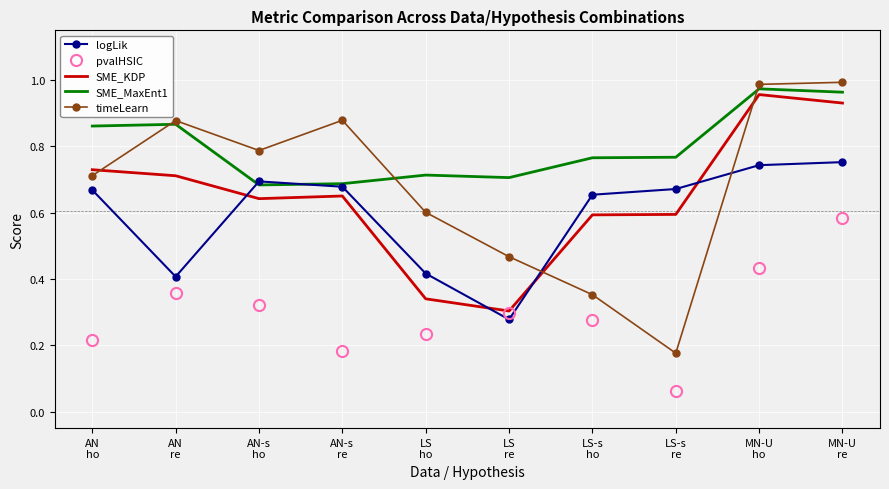

Rank the series by their maximum value, from lowest to highest.

pvalHSIC, logLik, SME_KDP, SME_MaxEnt1, timeLearn